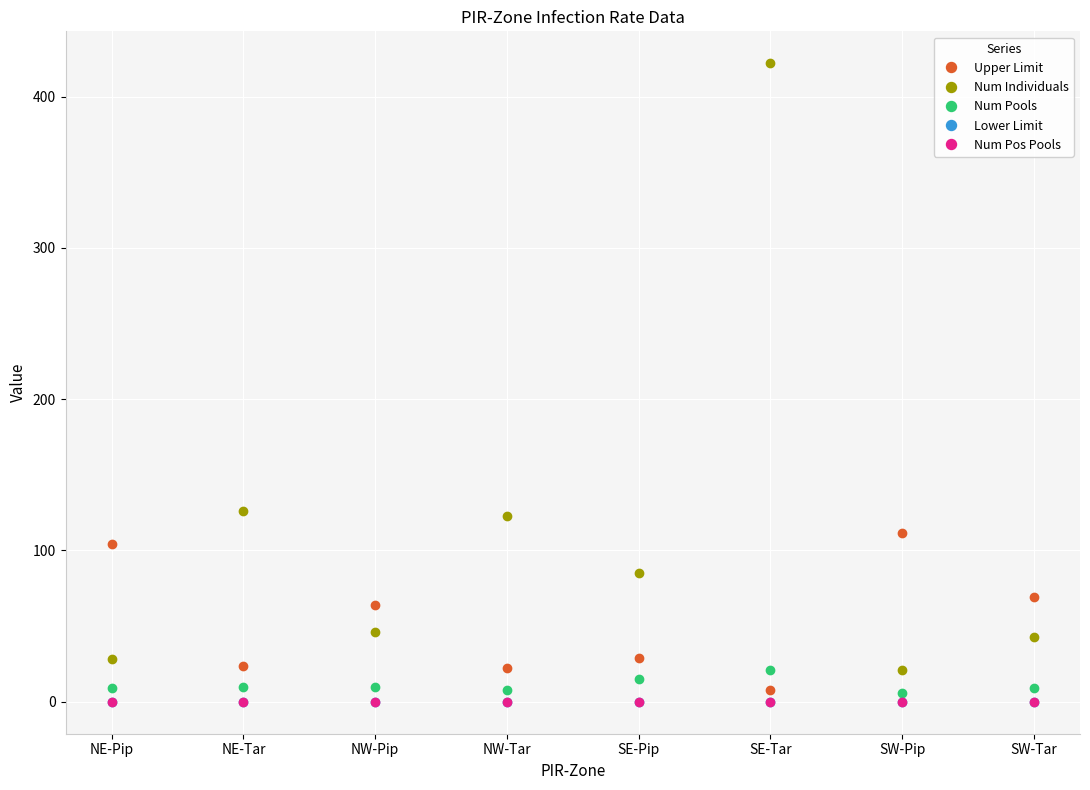

What is the label of the 8th point from the left?

SW-Tar